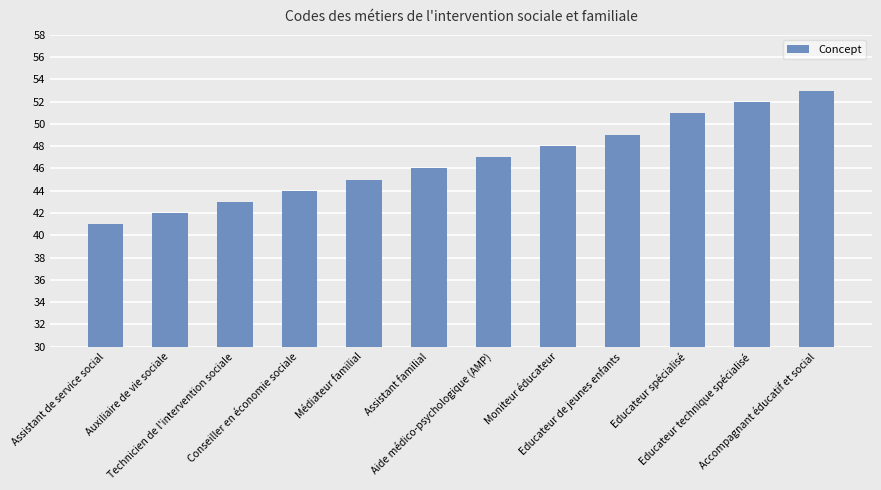

How many series are shown in this chart?

1